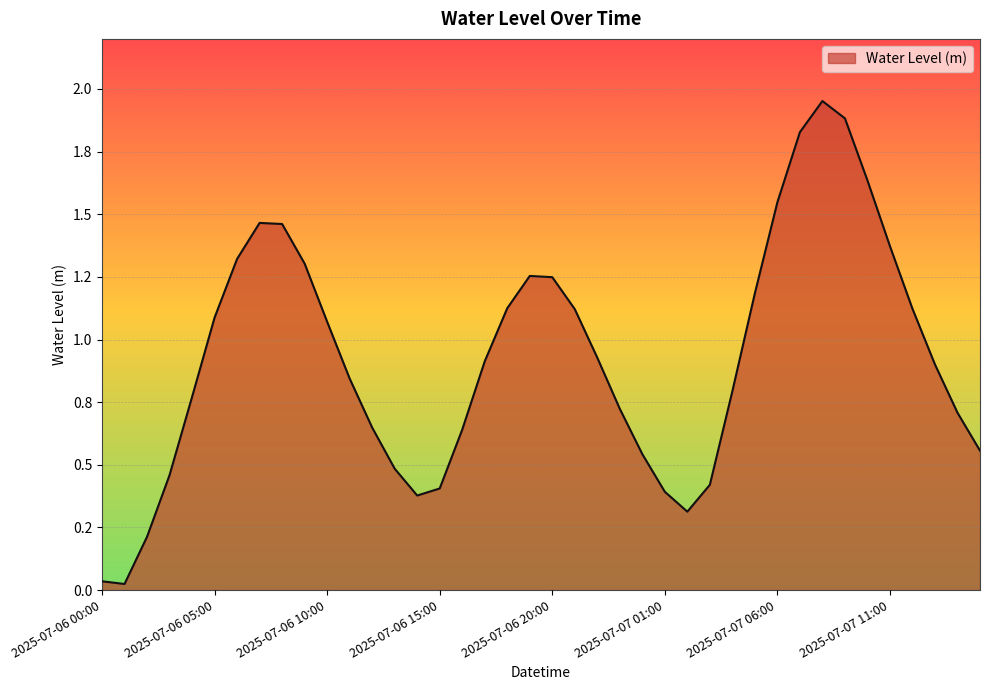

What is the value of the 32nd point from the left?

1.8